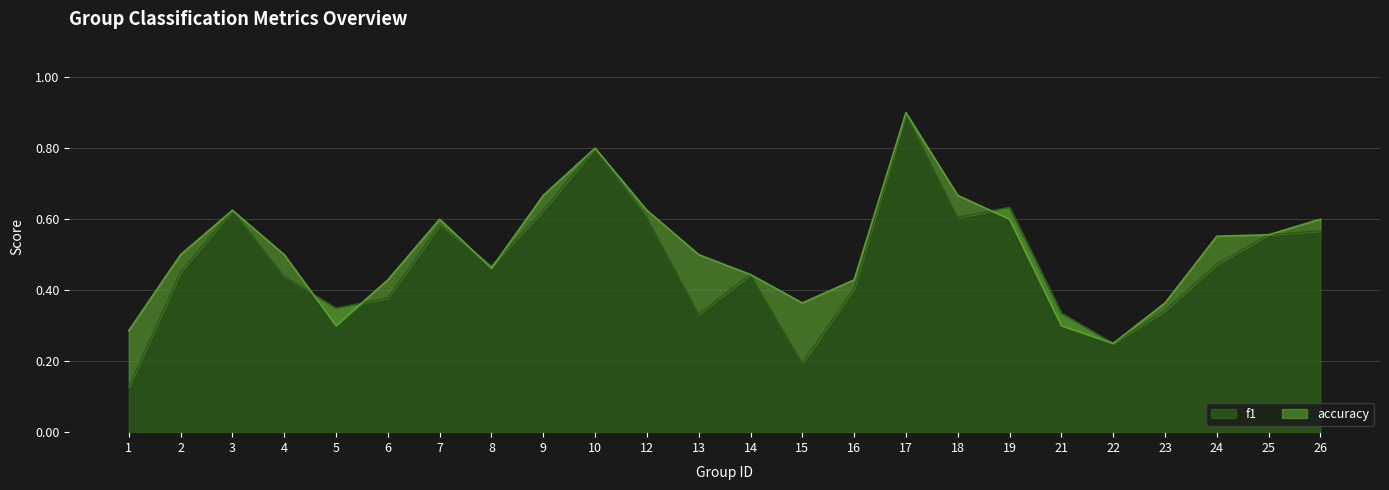

What is the value of the accuracy point at the 14th from the left?

0.4